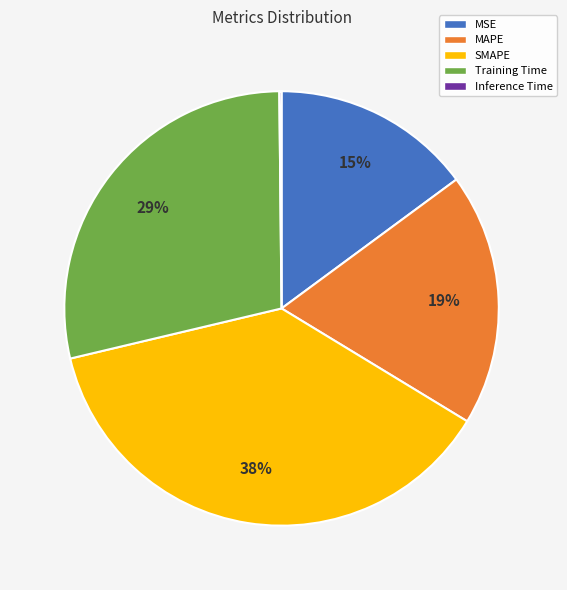

Does MAPE account for over 50% of the chart?

No